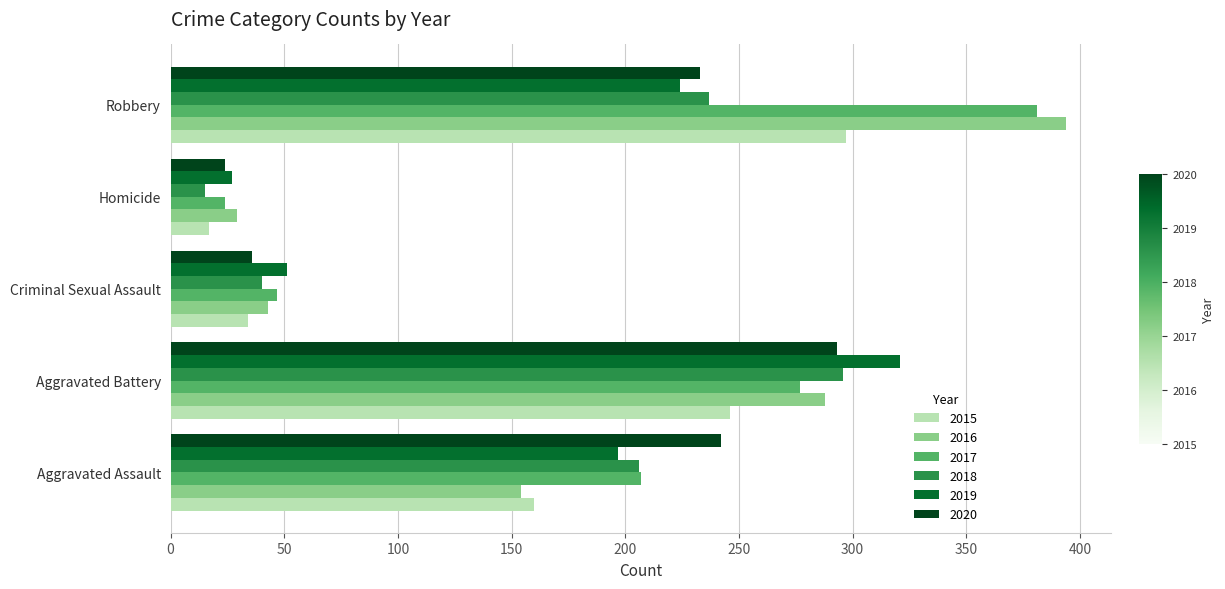

Is it true that 2017 equals 207 at Aggravated Assault?

True